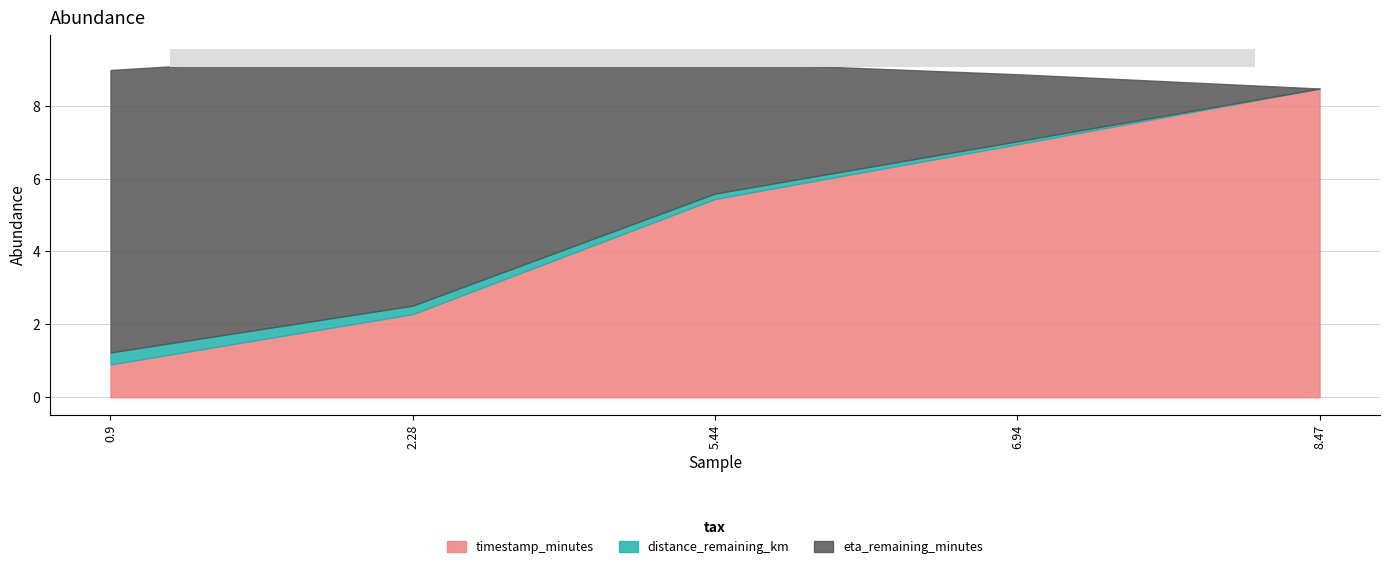

What position from the left is 2.28?

2